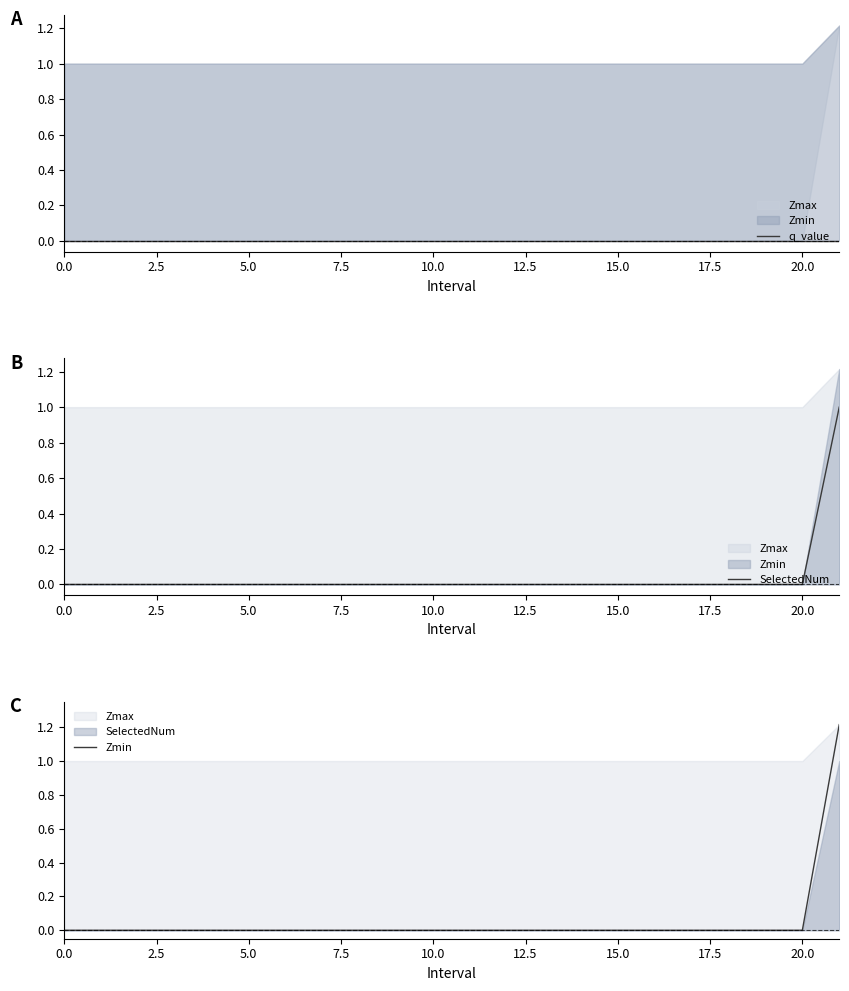

The SelectedNum series shows 0.0 at 14. True or false?

True